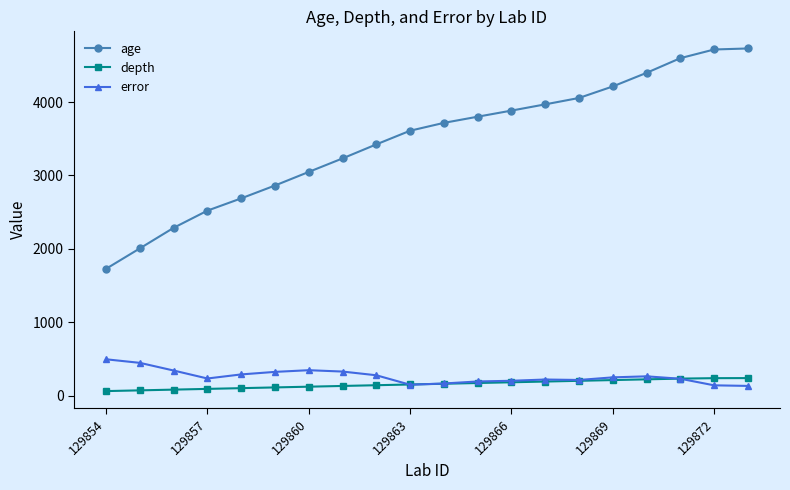

Rank the series by their maximum value, from highest to lowest.

age, error, depth